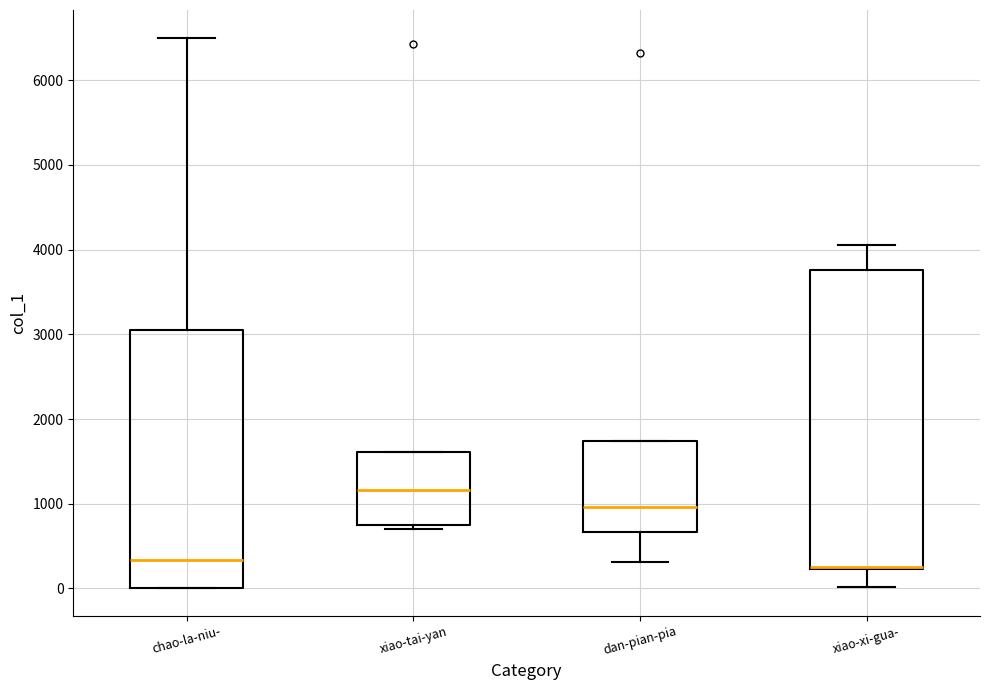

Which box is the tallest, from its lower edge to its upper edge?

xiao-xi-gua-